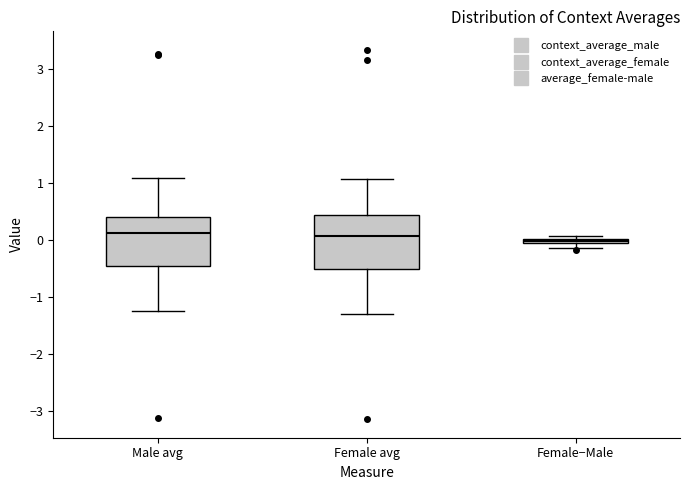

Where is the lower edge of the box for Female−Male on the y-axis? The values are not printed on the chart, so give them approximately, as read against the axis.

-0.1